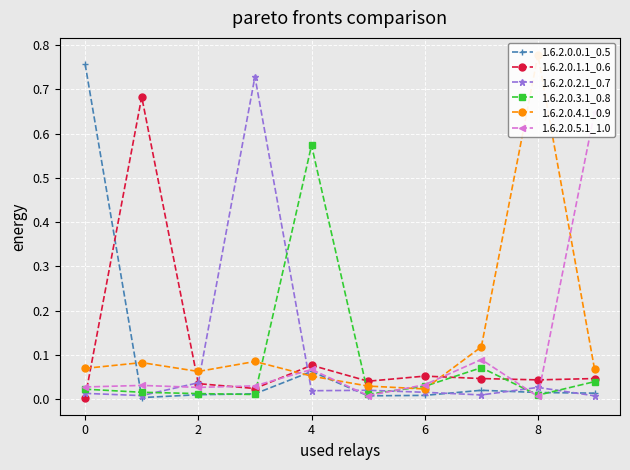

The value of 1.6.2.0.0.1_0.5 at 0 is 0.2. True or false?

False